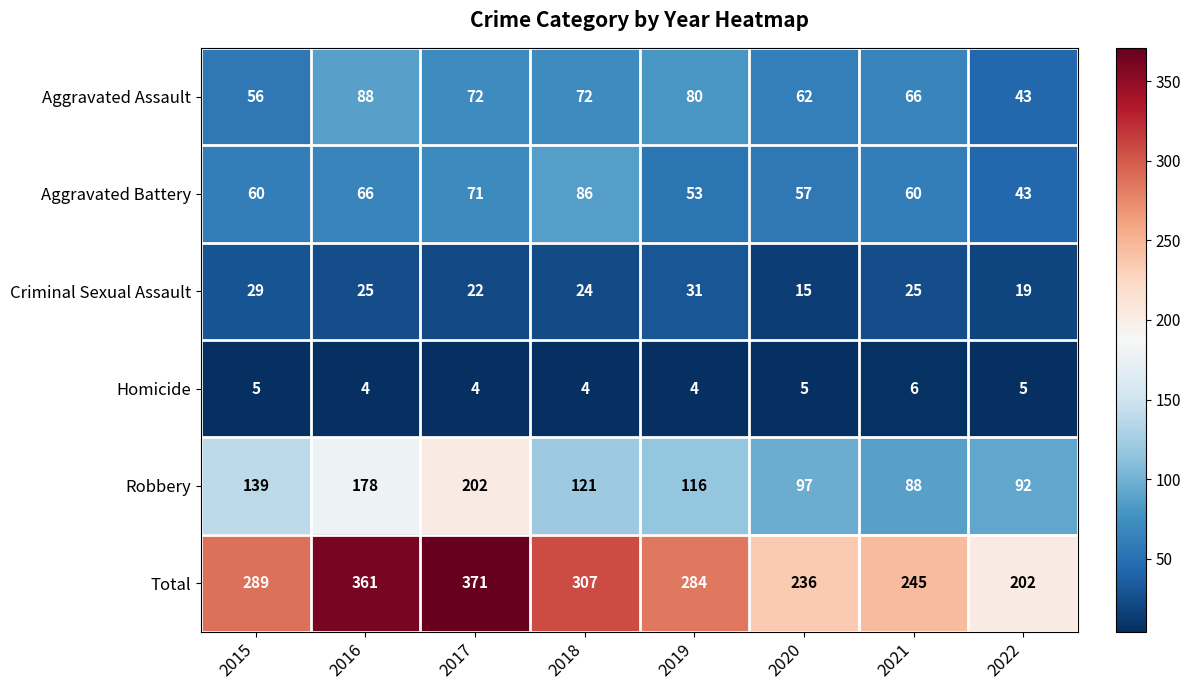

How many categories are shown in the chart?

8